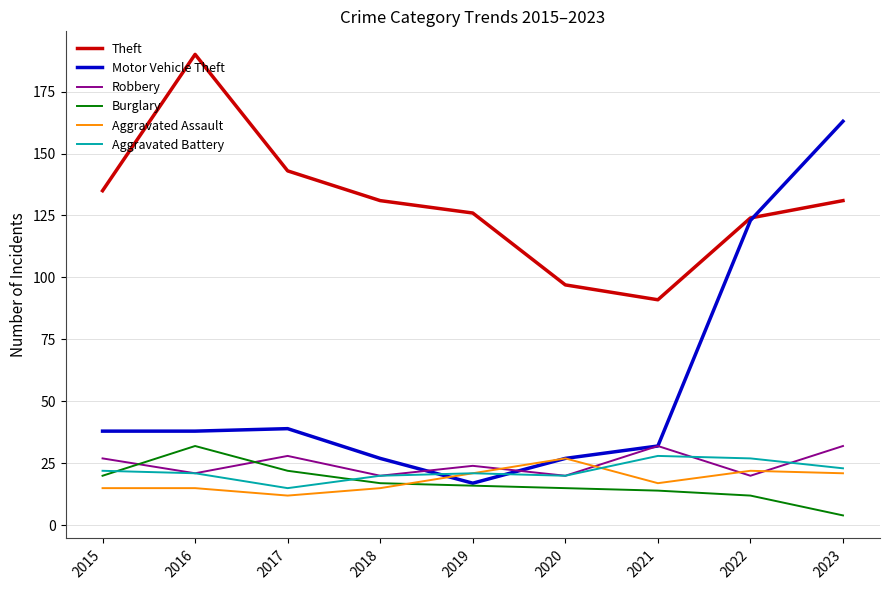

Between which two adjacent categories do Burglary and Robbery first intersect?

2015 and 2016